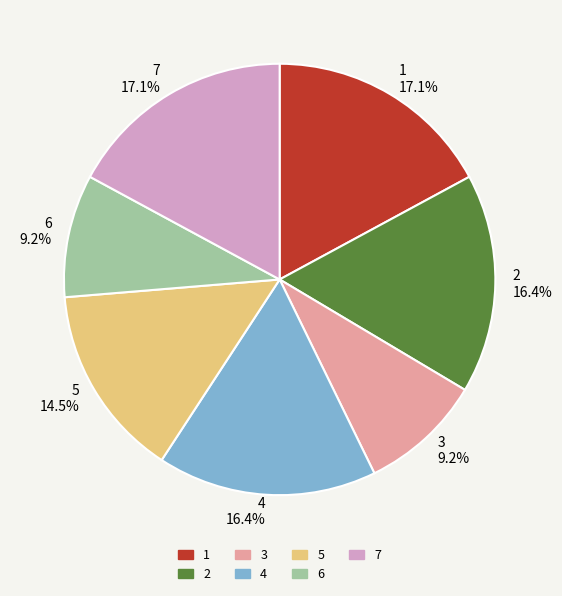

Approximately how many times larger is the value at 7 compared to 3?

1.9